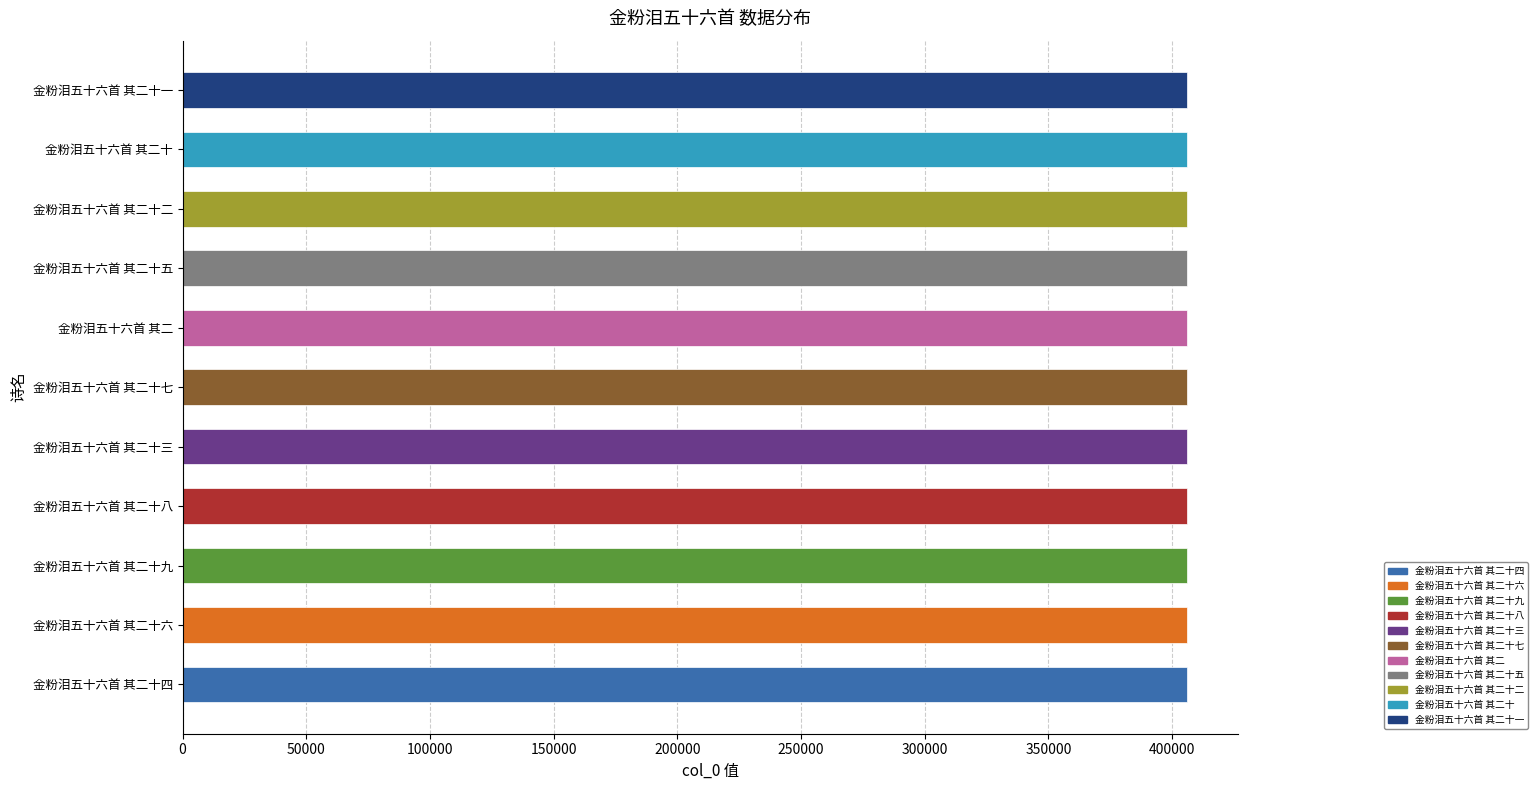

Approximately how many times larger is the value at 金粉泪五十六首 其二十五 compared to 金粉泪五十六首 其二十二?

1.0